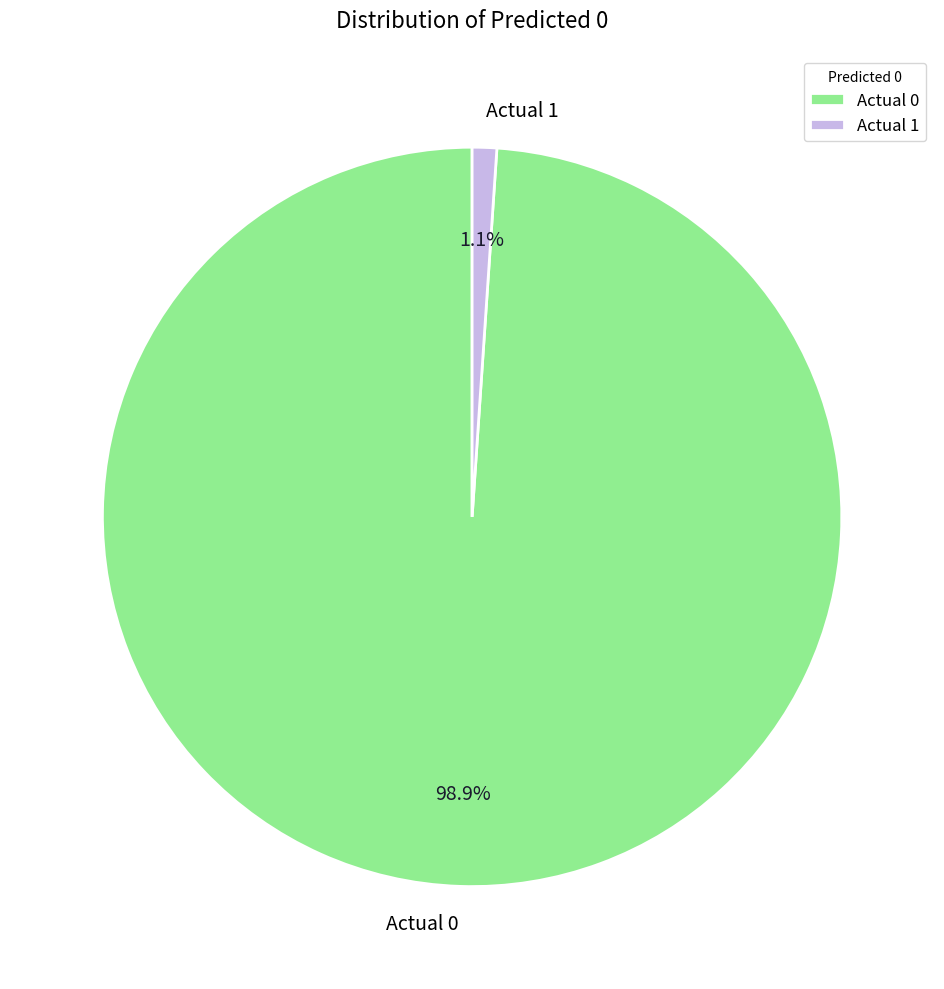

Is there a majority slice in this chart?

Yes